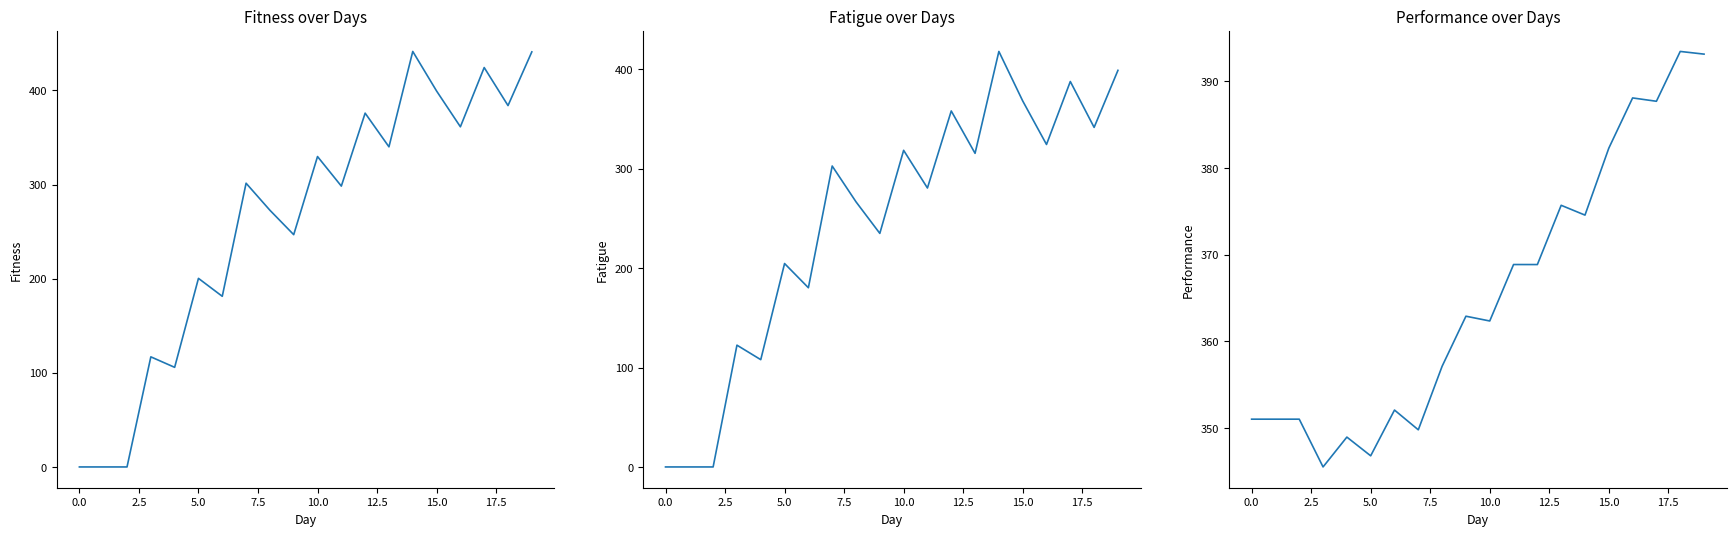

In Performance, how many points are lower than both neighbors (excluding endpoints)?

7